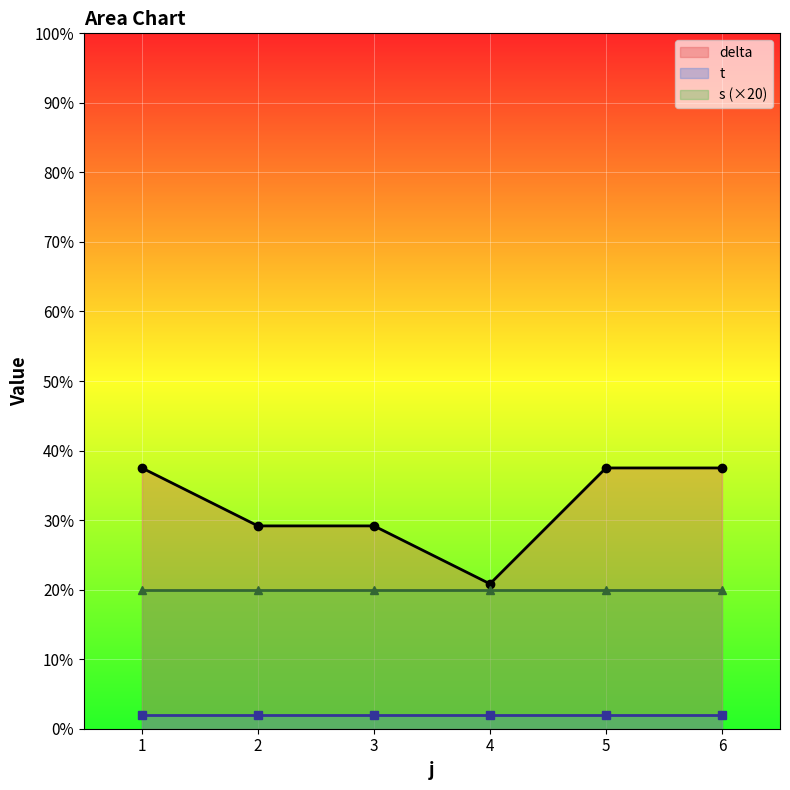

What is the value of the delta point at the 6th from the left?

37.5